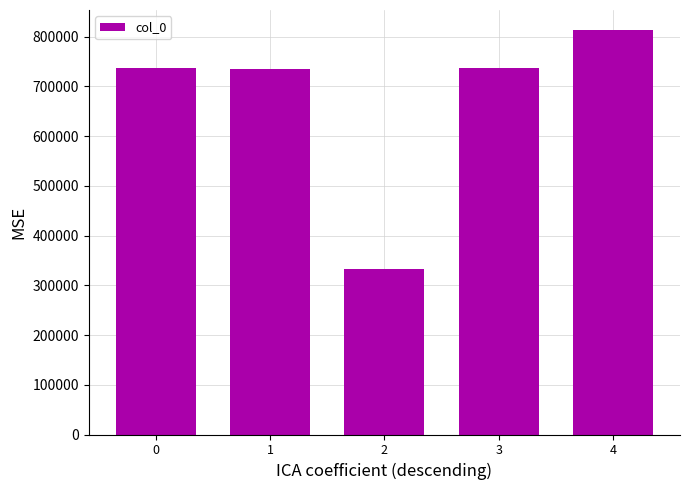

How many bars are there in total?

5